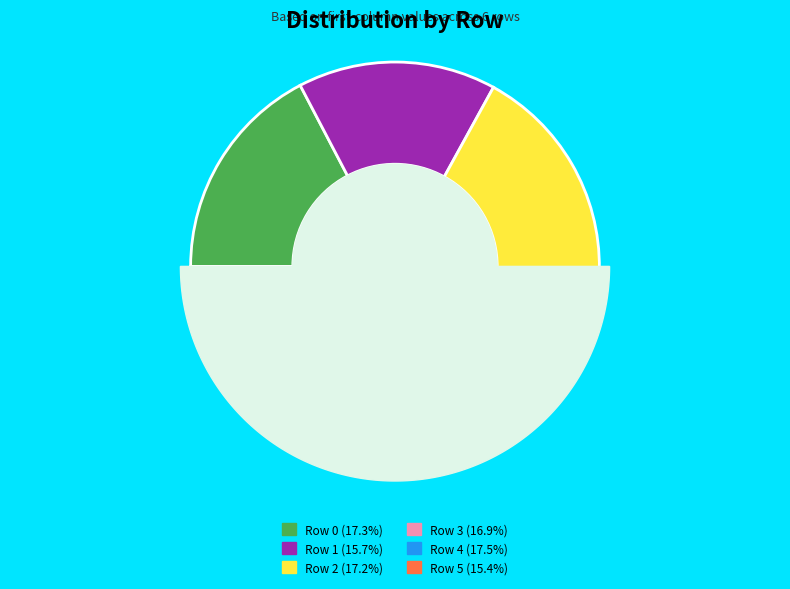

To the nearest percent, what portion does Row 3 represent?

17%